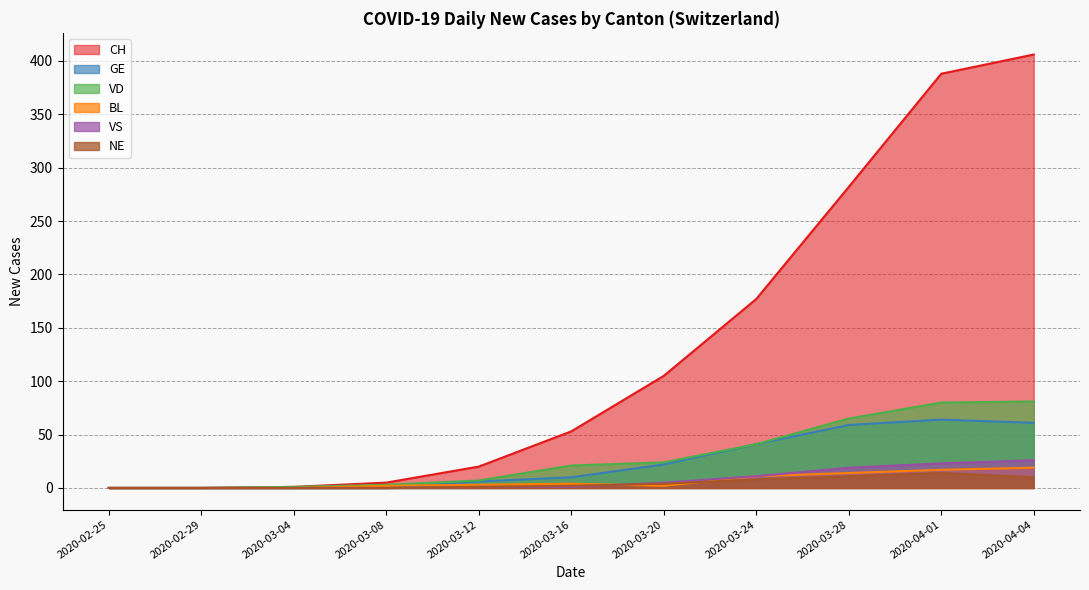

At how many categories does at least one series exceed 311?

2